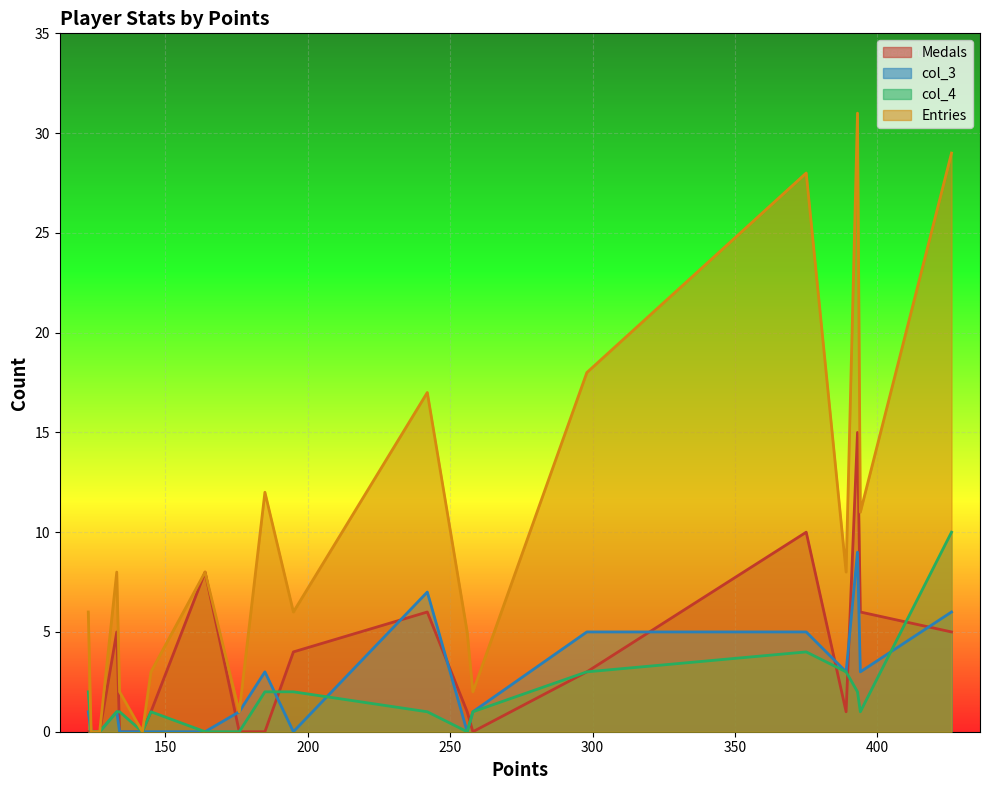

Which series has the largest range (max minus min)?

Entries